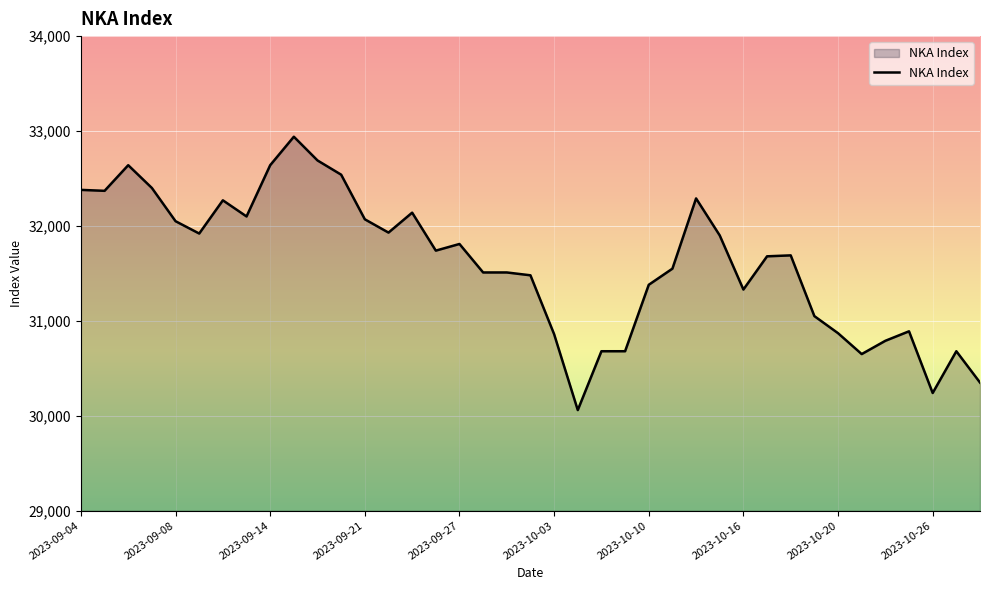

What is the minimum value shown in the chart?

30060